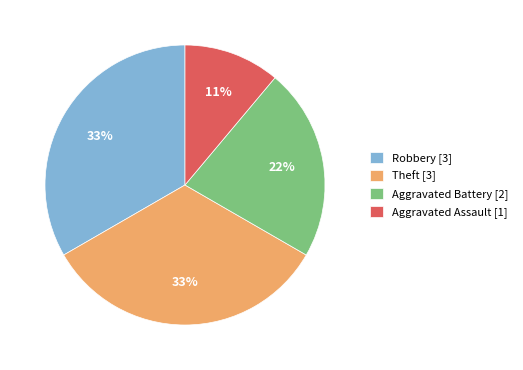

Is Robbery the majority of the pie?

No